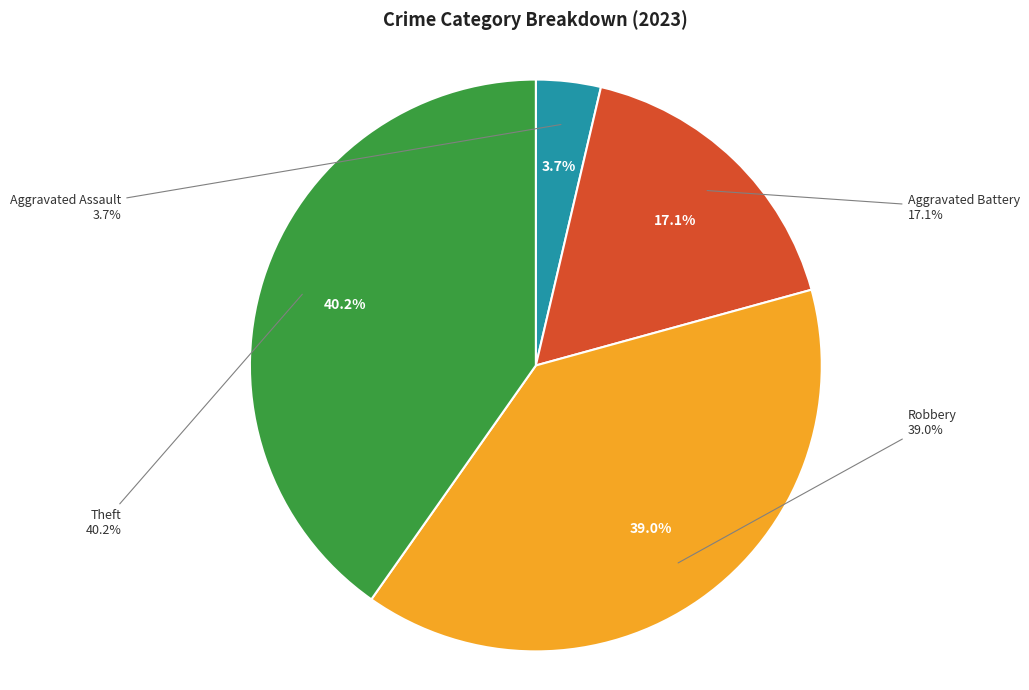

Which slice is the smallest?

Aggravated Assault